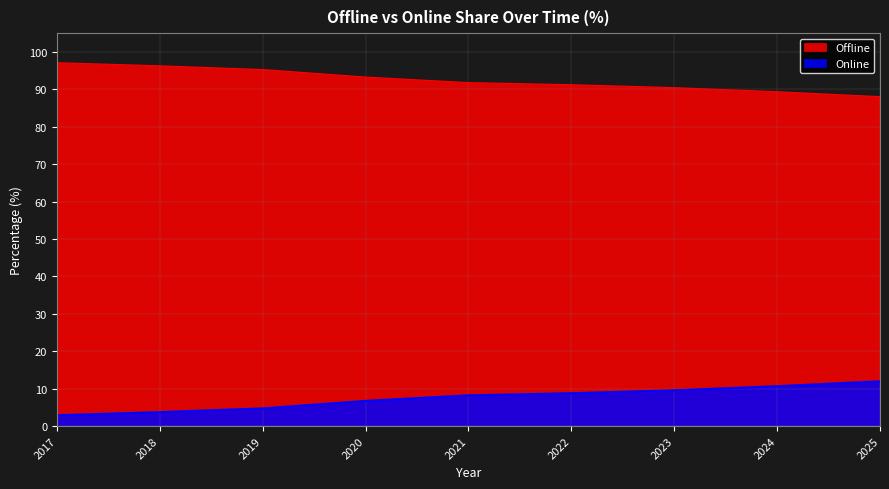

True or false: Offline and Online intersect in this chart.

False